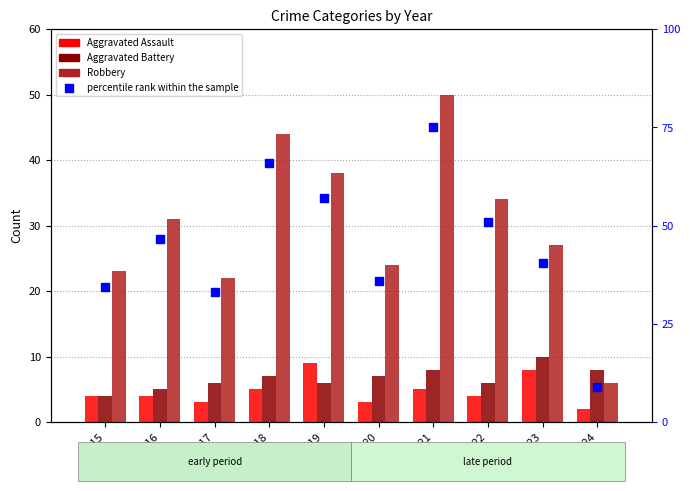

Which series contains the highest Y value?

percentile rank within the sample